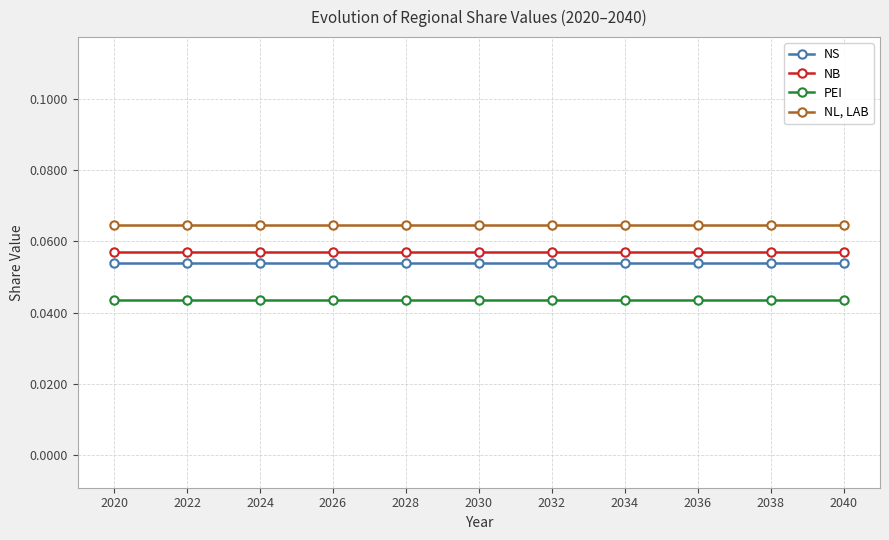

The value of PEI at 2030 is 0.1. True or false?

False